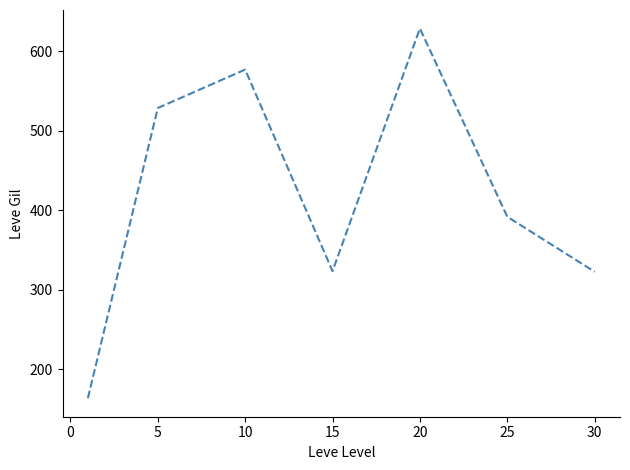

What is the smallest value displayed?

163.5